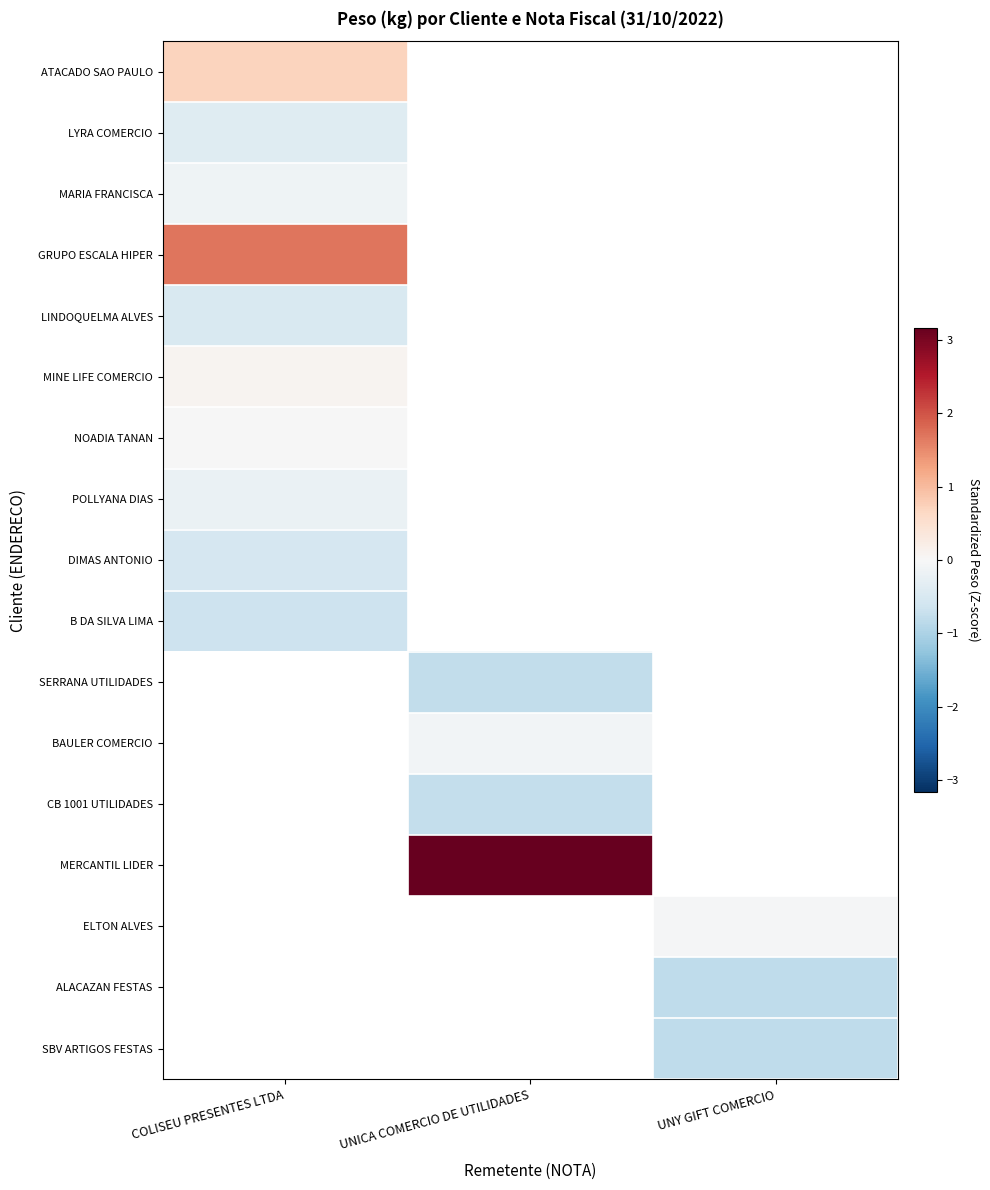

How many negative values does the POLLYANA DIAS series have?

1